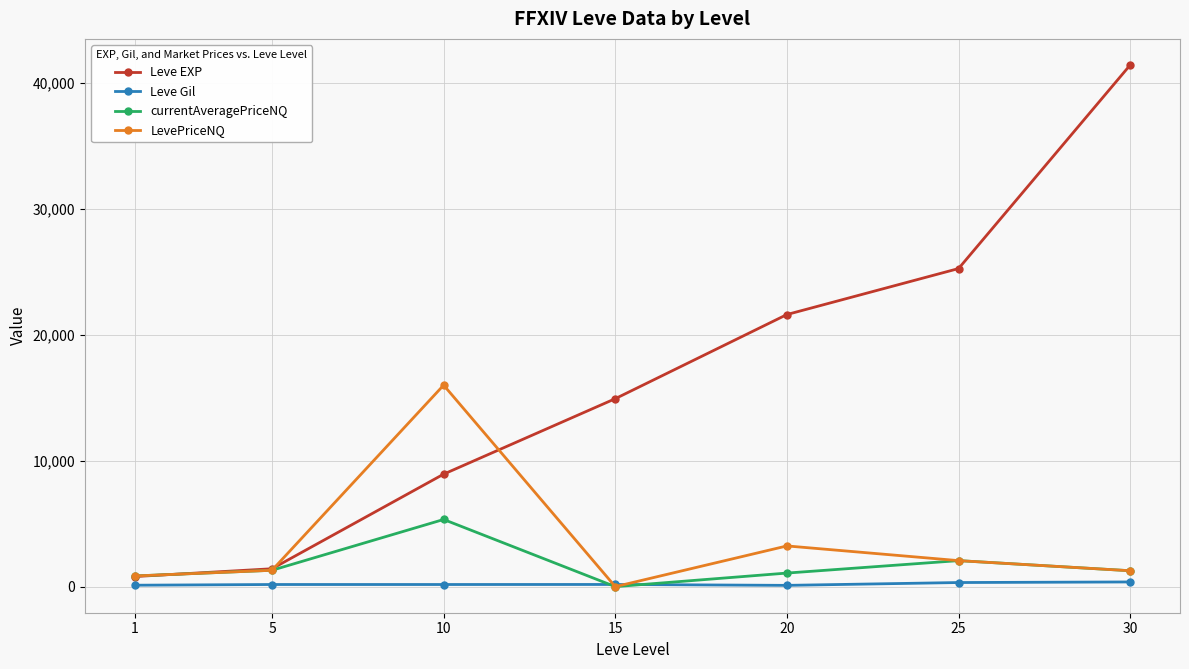

Which series has the largest total across all categories?

Leve EXP